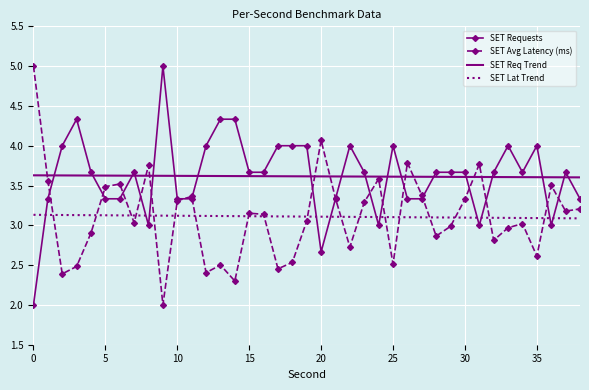

True or false: SET Requests and SET Req Trend cross at least once.

True